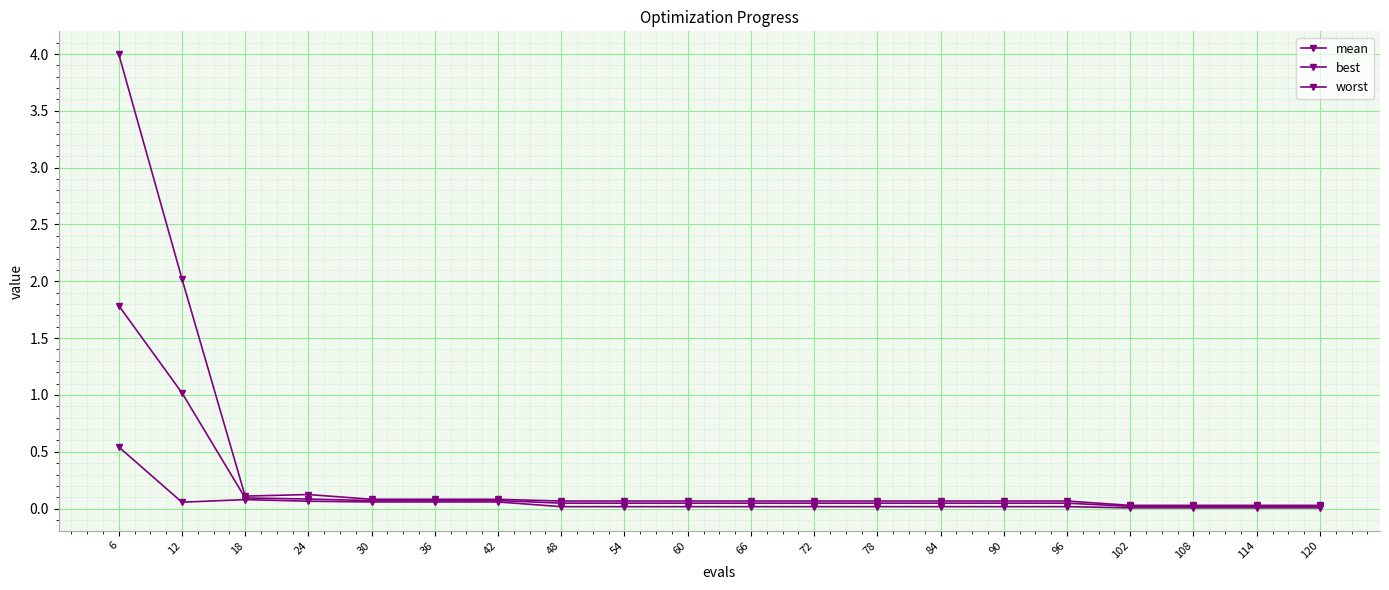

How many interior local valleys does the worst series have?

1